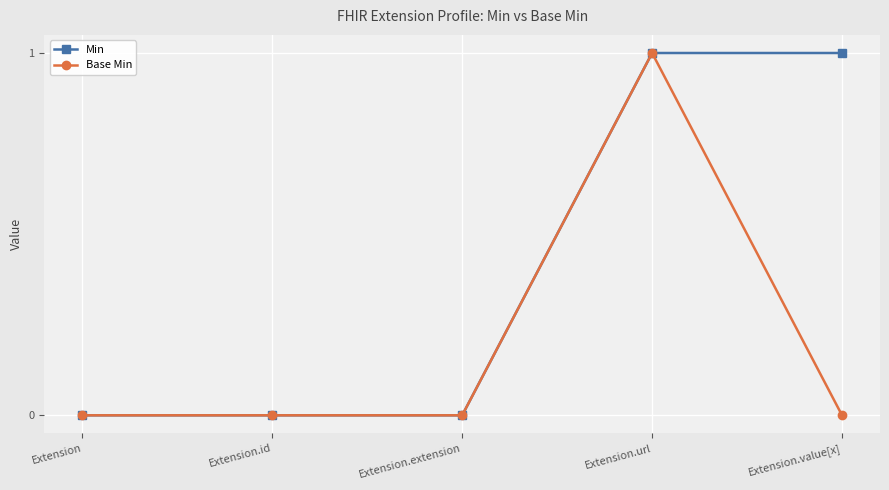

Rank the series by their average value, from highest to lowest.

Min, Base Min